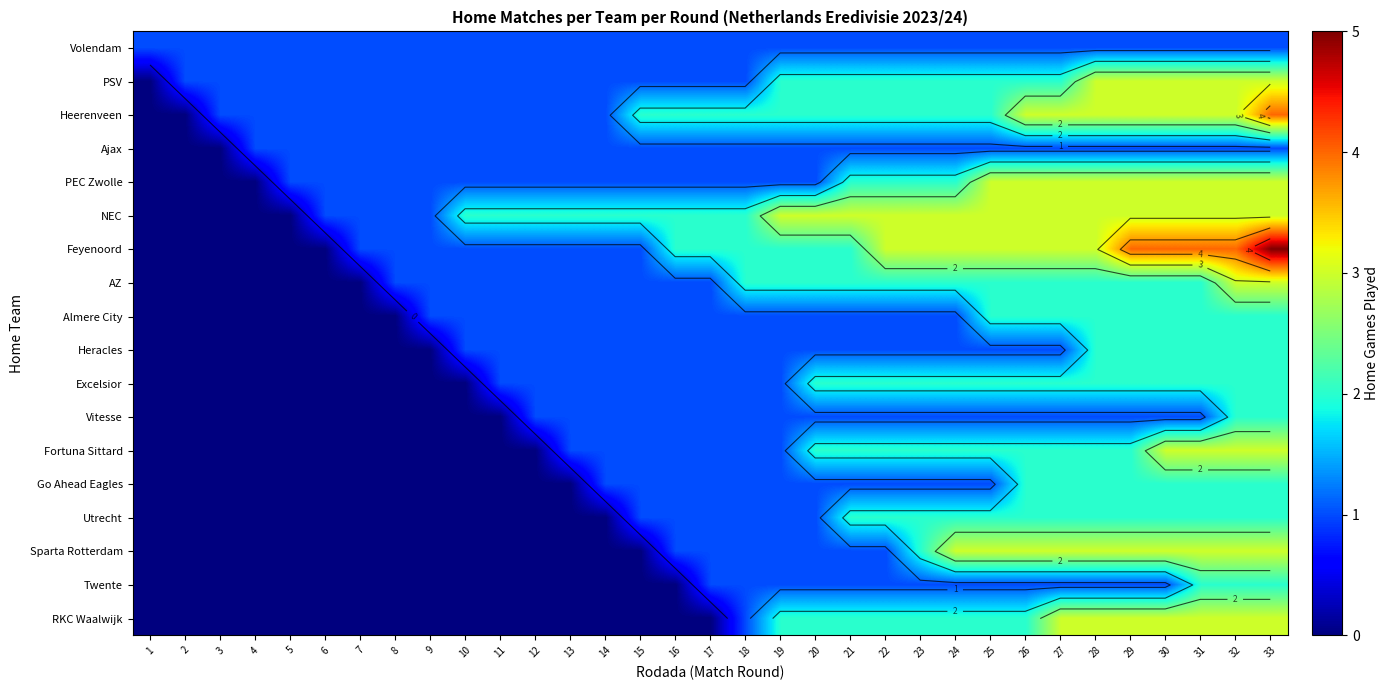

The Heracles series shows 1 at 17. True or false?

True